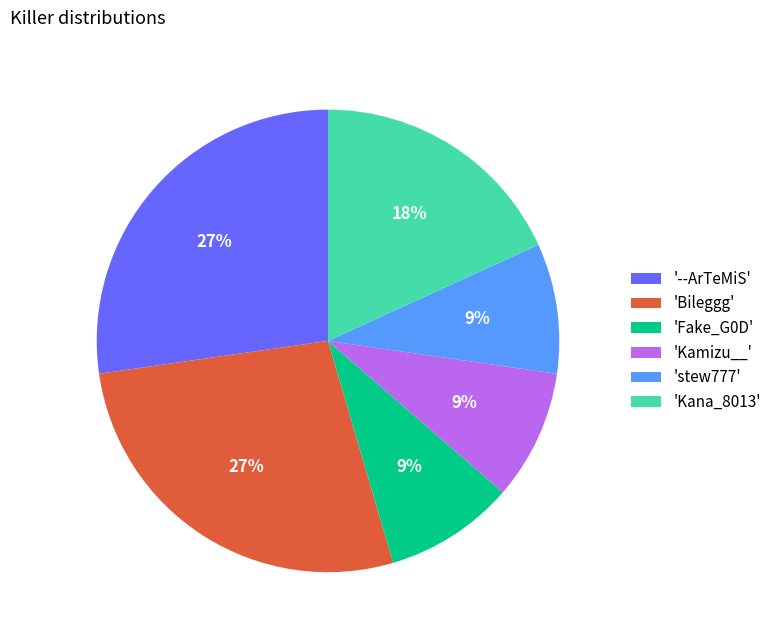

Is the sum of '--ArTeMiS' and 'Fake_G0D' greater than half?

No